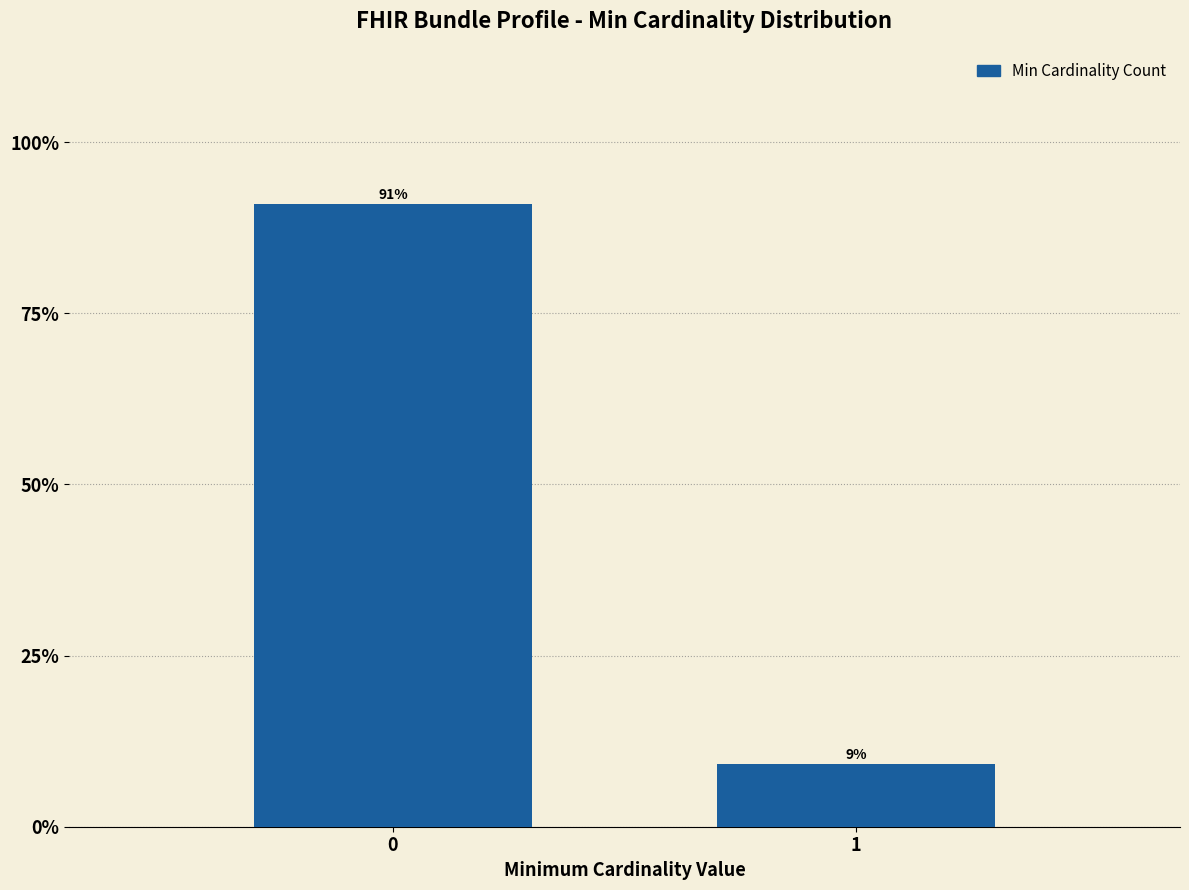

Read the value at 0.

90.9